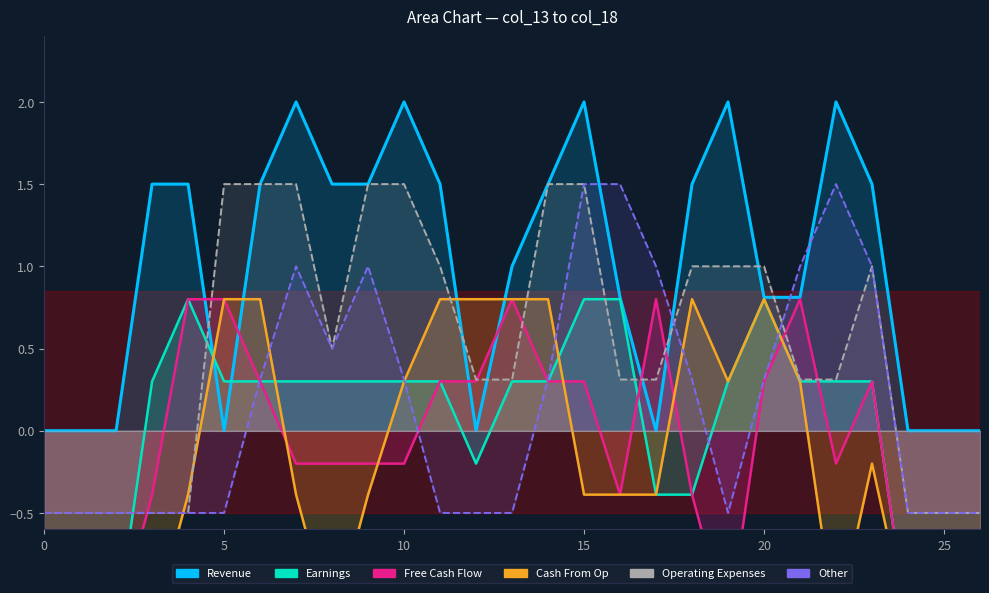

At which category does col_18 reach its first local valley?

8